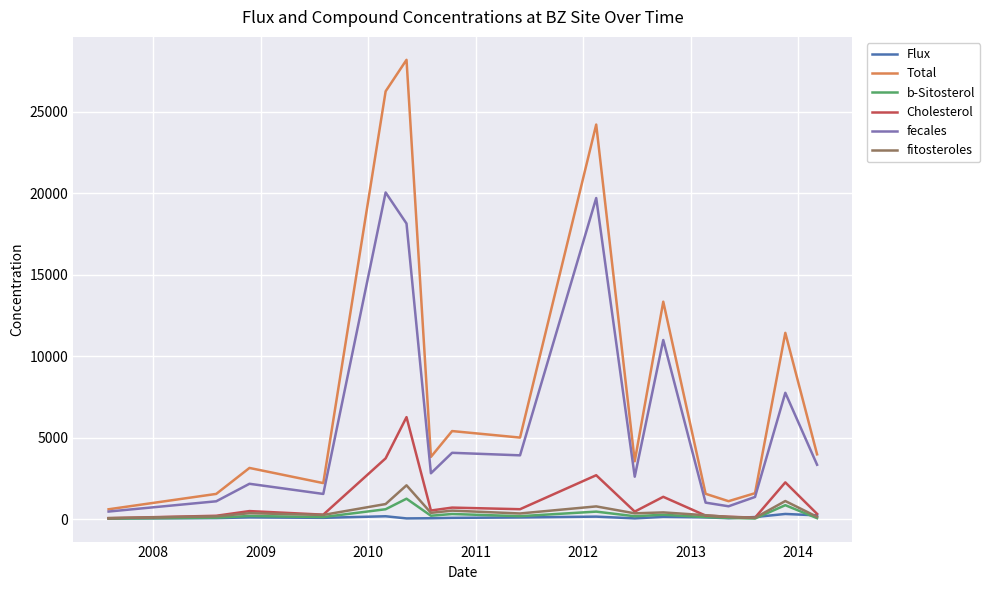

At how many categories does at least one series exceed 17856?

3